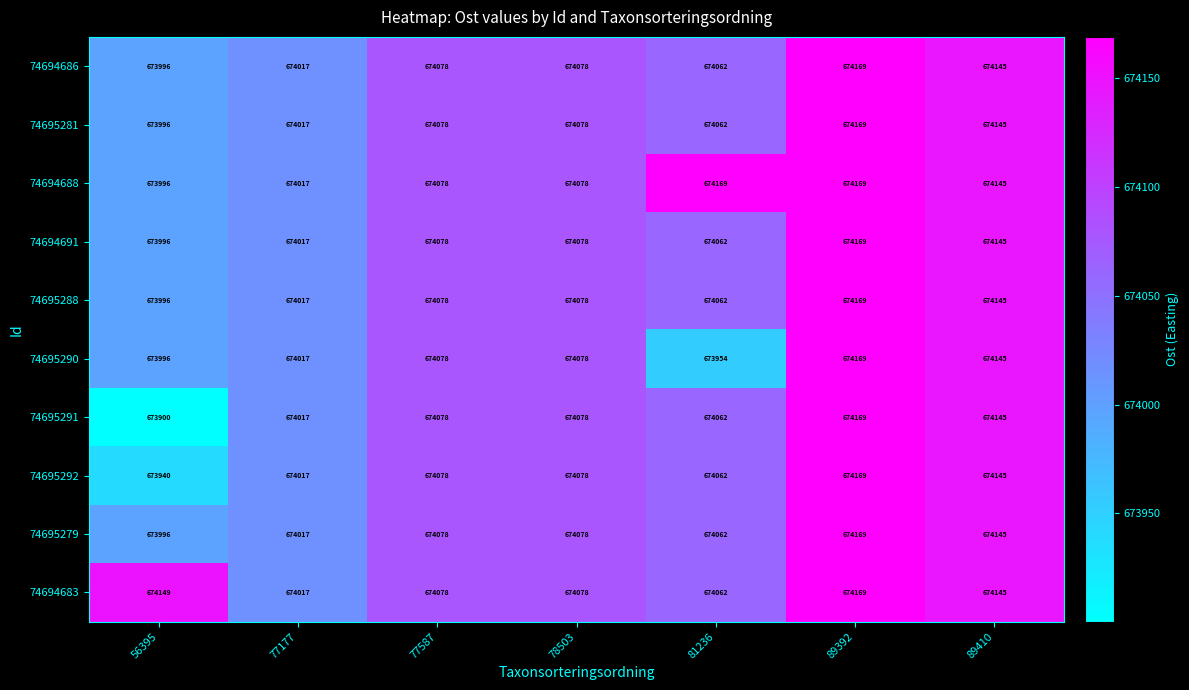

Count the number of categories in the chart.

7